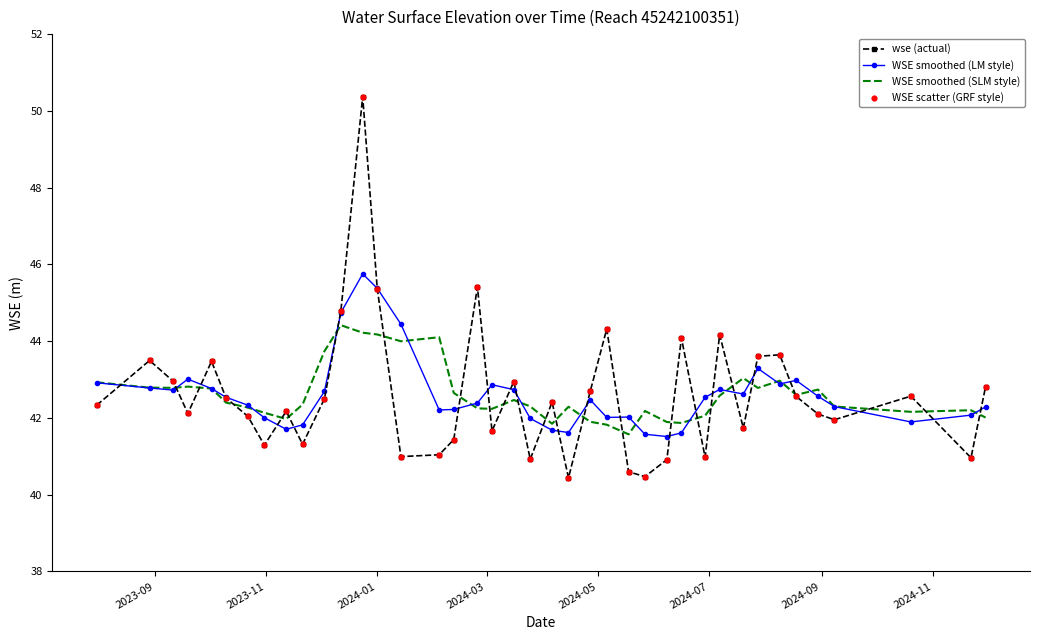

Which series has the largest range (max minus min)?

wse (actual)